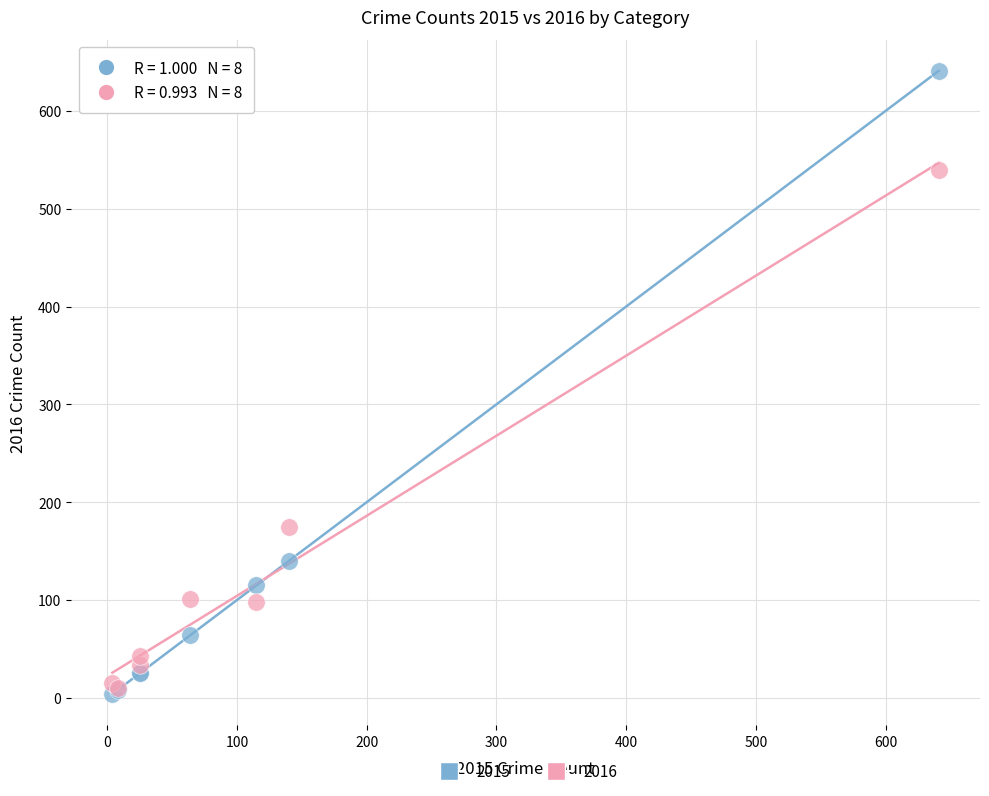

Across all series, what Y value is closest to 322?

175